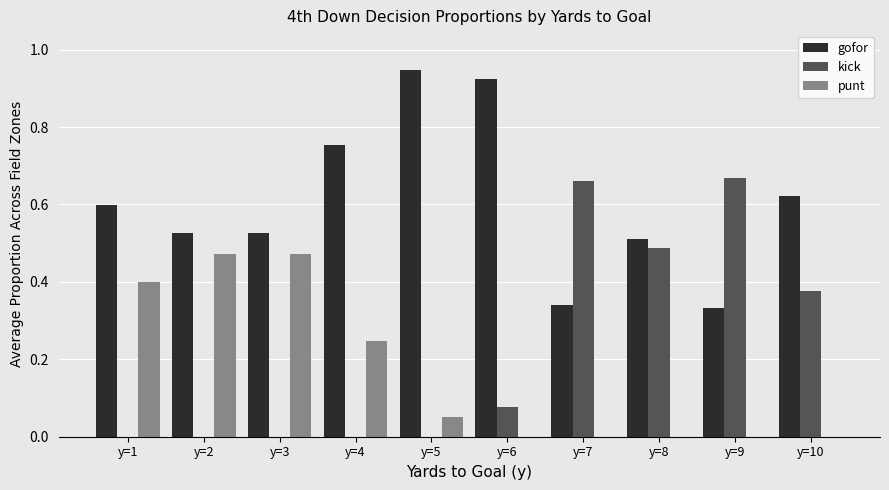

Which category has the highest value in the gofor series?

y=5